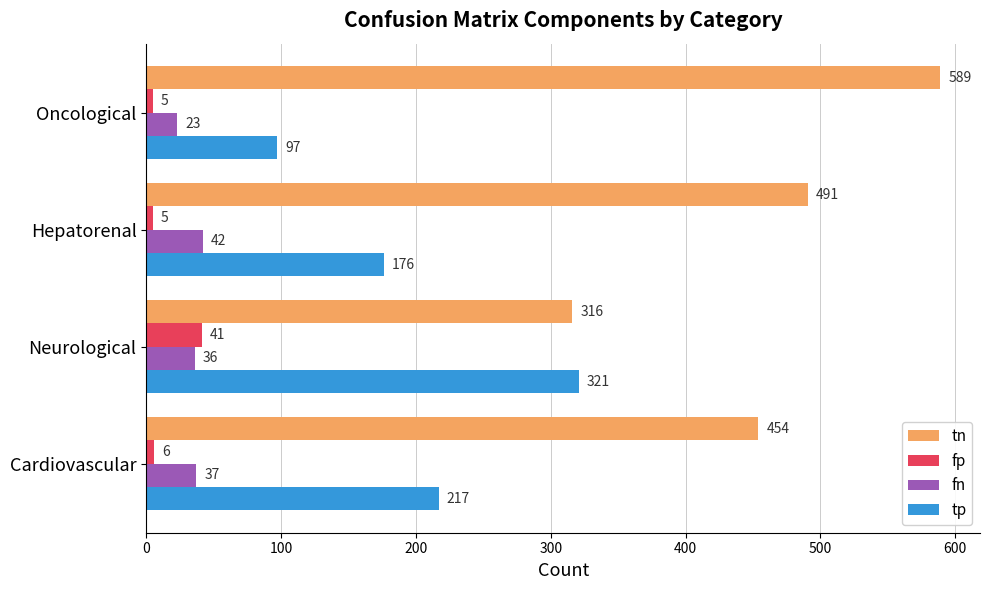

Is it true that tn equals 299 at Hepatorenal?

False